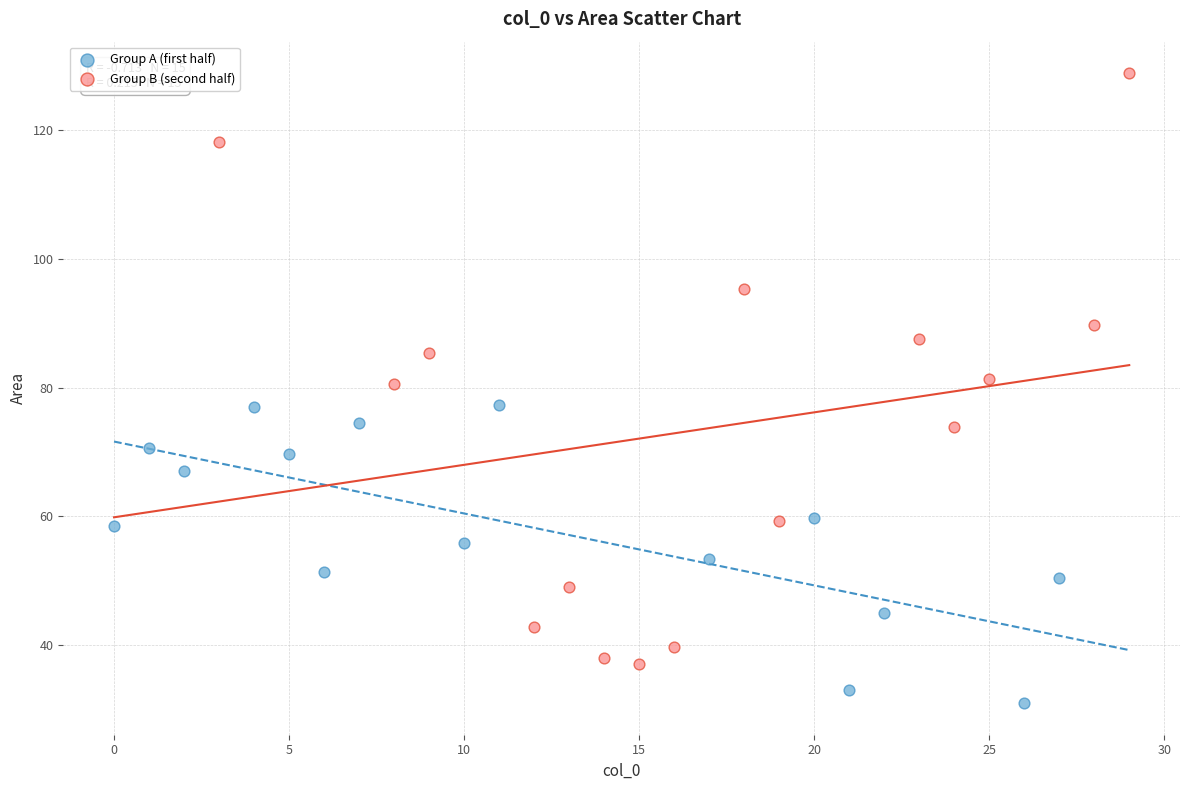

Which series contains the lowest Y value?

Group A (first half)